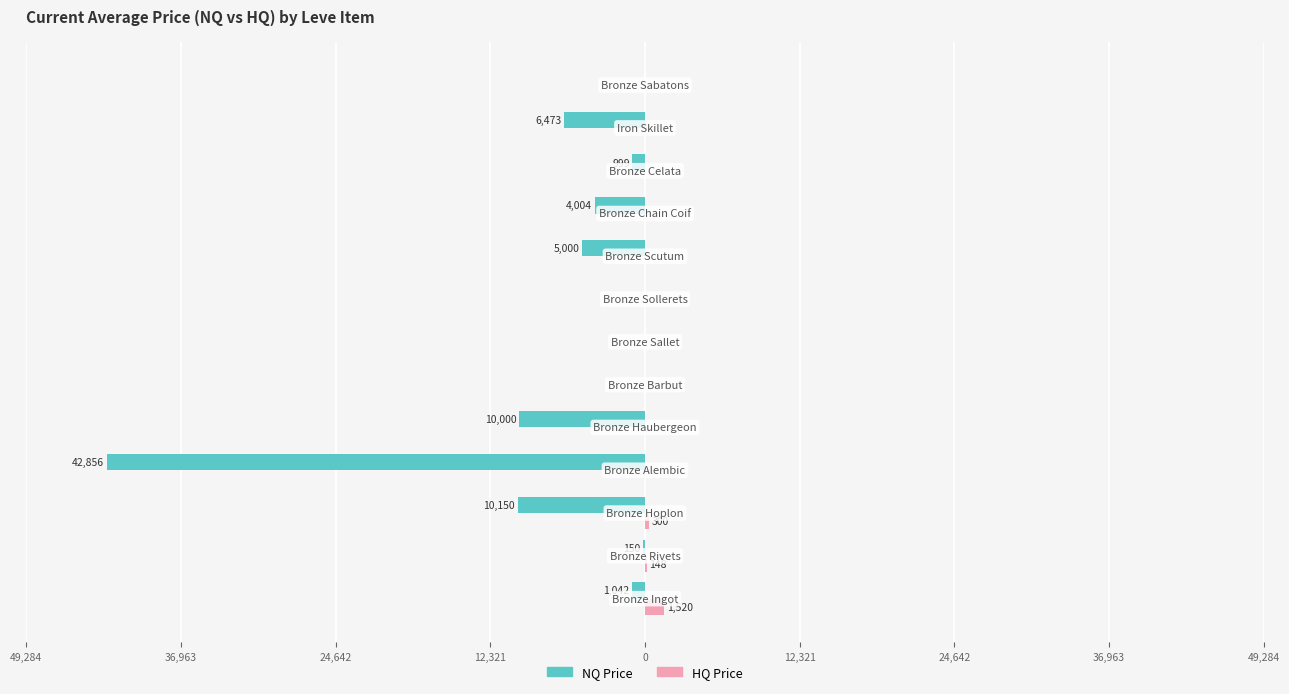

What is the maximum value for HQ Price?

1520.0